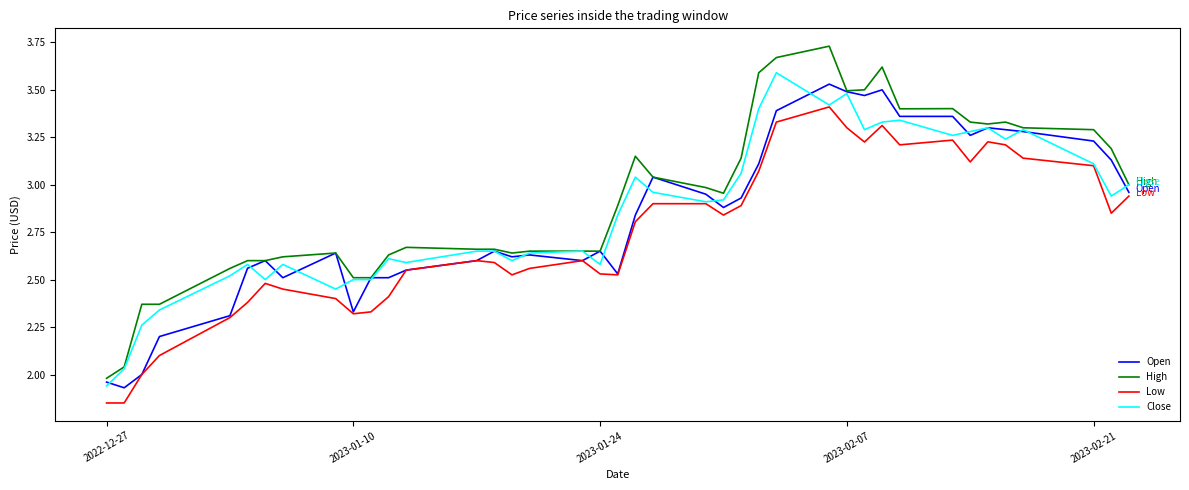

True or false: Low and High cross at least once.

False